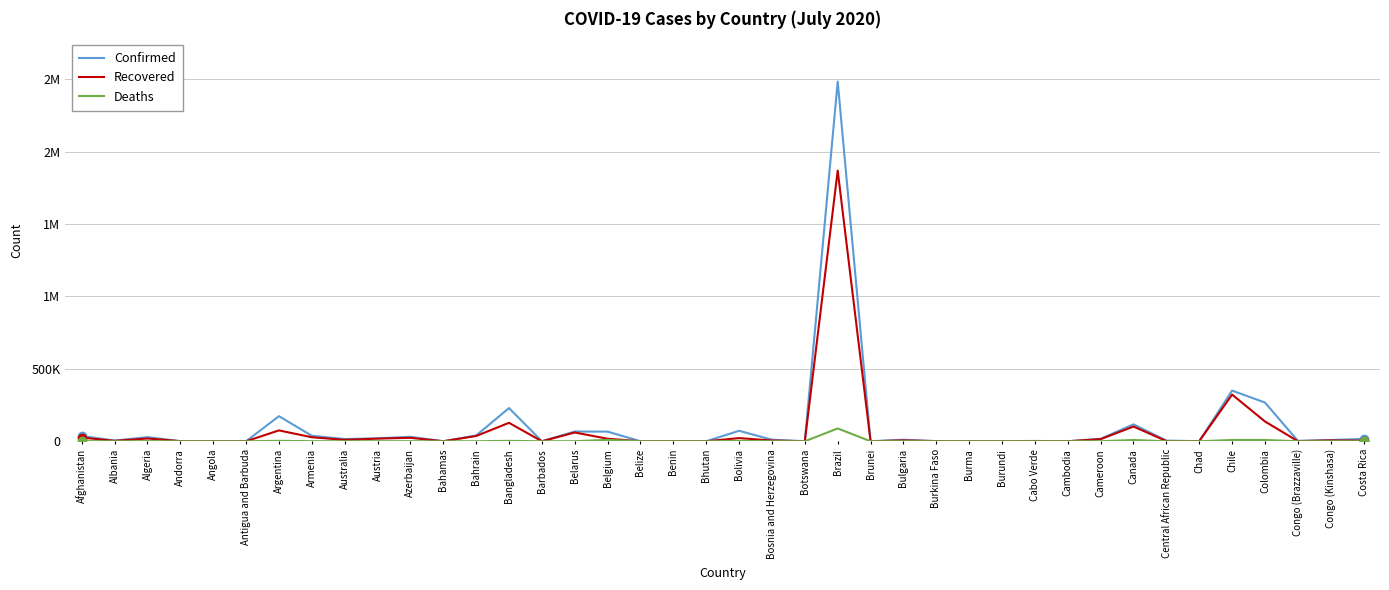

Reading left to right, transcribe all the data shown in this chart.

Confirmed: Afghanistan=36471	Albania=4997	Algeria=28615	Andorra=907	Angola=1000	Antigua and Barbuda=86	Argentina=173355	Armenia=37937	Australia=15583	Austria=20677	Azerbaijan=30858	Bahamas=447	Bahrain=39921	Bangladesh=229185	Barbados=110	Belarus=67366	Belgium=66662	Belize=48	Benin=1770	Bhutan=99	Bolivia=72327	Bosnia and Herzegovina=10766	Botswana=739	Brazil=2483191	Brunei=141	Bulgaria=10871	Burkina Faso=1105	Burma=351	Burundi=378	Cabo Verde=2354	Cambodia=226	Cameroon=17179	Canada=116871	Central African Republic=4599	Chad=926	Chile=349800	Colombia=267385	Congo (Brazzaville)=3200	Congo (Kinshasa)=8873	Costa Rica=16344
Recovered: Afghanistan=25389	Albania=2789	Algeria=19233	Andorra=803	Angola=266	Antigua and Barbuda=65	Argentina=75083	Armenia=27824	Australia=9619	Austria=18379	Azerbaijan=23873	Bahamas=91	Bahrain=36531	Bangladesh=127414	Barbados=94	Belarus=60669	Belgium=17476	Belize=27	Benin=1036	Bhutan=86	Bolivia=21971	Bosnia and Herzegovina=5220	Botswana=63	Brazil=1868749	Brunei=138	Bulgaria=5766	Burkina Faso=926	Burma=293	Burundi=301	Cabo Verde=1616	Cambodia=147	Cameroon=14539	Canada=101686	Central African Republic=1546	Chad=810	Chile=322332	Colombia=136690	Congo (Brazzaville)=829	Congo (Kinshasa)=5930	Costa Rica=3920
Deaths: Afghanistan=1271	Albania=148	Algeria=1174	Andorra=52	Angola=47	Antigua and Barbuda=3	Argentina=3179	Armenia=723	Australia=176	Austria=713	Azerbaijan=430	Bahamas=11	Bahrain=142	Bangladesh=3000	Barbados=7	Belarus=543	Belgium=9833	Belize=2	Benin=35	Bhutan=0	Bolivia=2720	Bosnia and Herzegovina=297	Botswana=2	Brazil=88539	Brunei=3	Bulgaria=355	Burkina Faso=53	Burma=6	Burundi=1	Cabo Verde=22	Cambodia=0	Cameroon=391	Canada=8957	Central African Republic=59	Chad=75	Chile=9240	Colombia=9074	Congo (Brazzaville)=54	Congo (Kinshasa)=208	Costa Rica=125